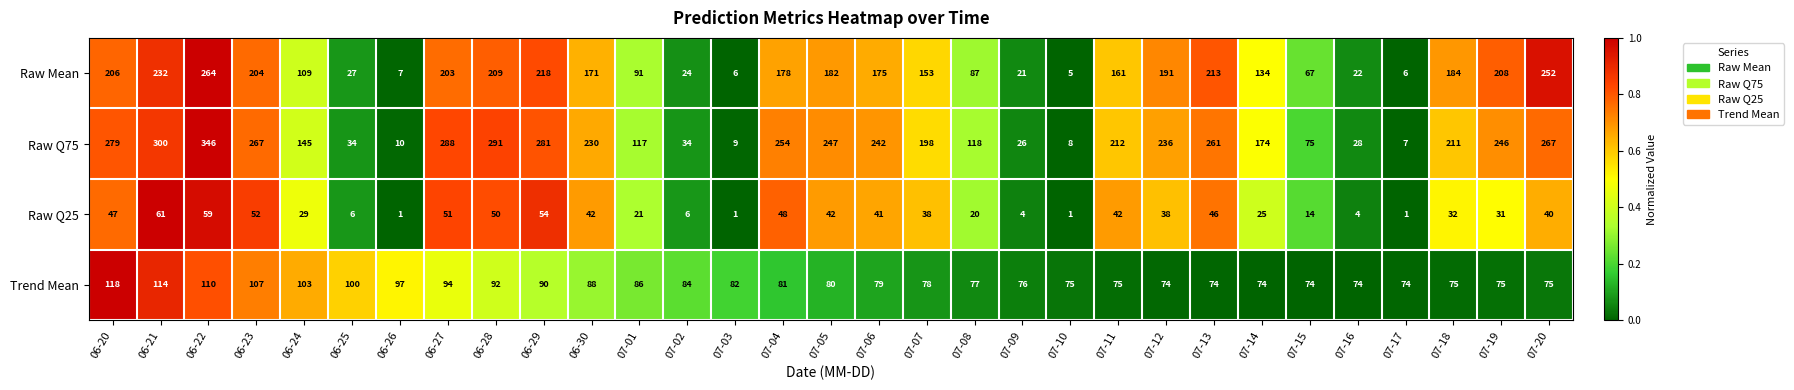

Rank the series at 07-05 from lowest to highest value.

Raw Q25, Trend Mean, Raw Mean, Raw Q75